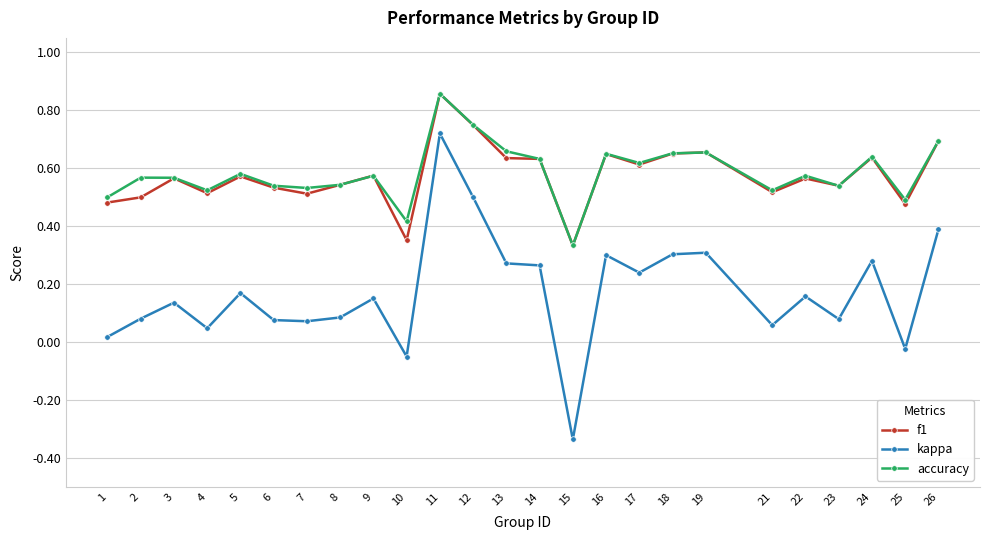

True or false: f1 and kappa intersect in this chart.

False